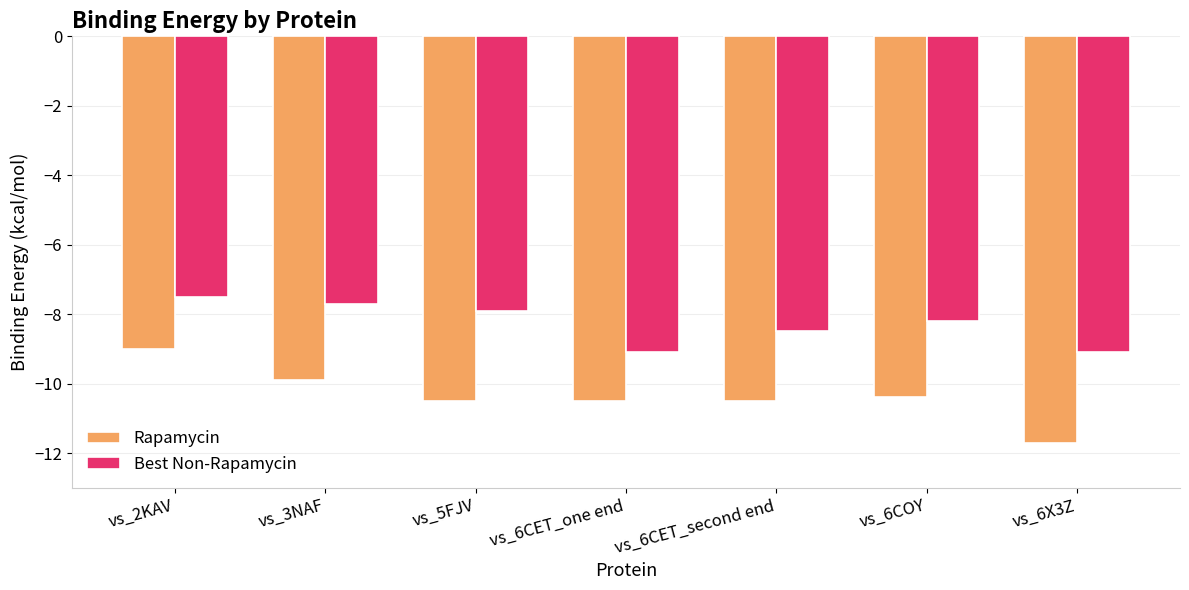

Which series has the largest range (max minus min)?

Rapamycin